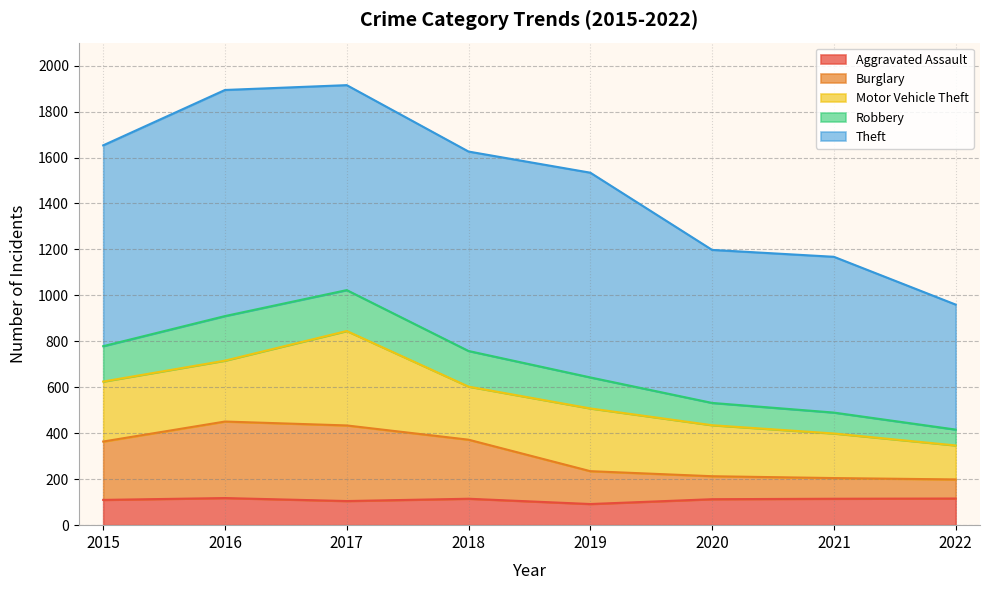

Is it true that Aggravated Assault equals 37 at 2016?

False